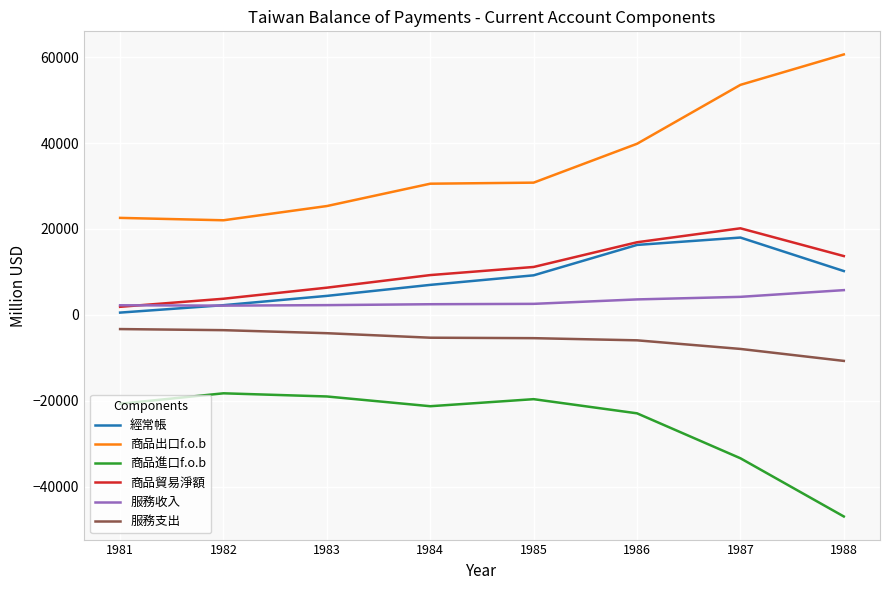

What is the approximate value of 商品進口f.o.b at 1986, to the nearest 100?

-22900